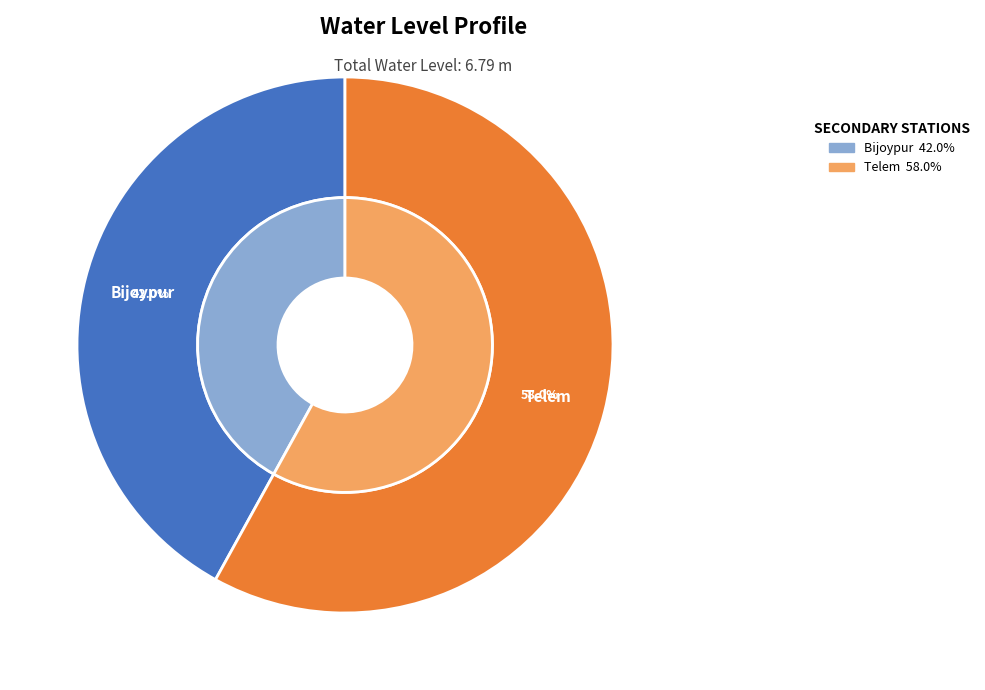

What percentage is the Telem slice, to the nearest percent?

58%